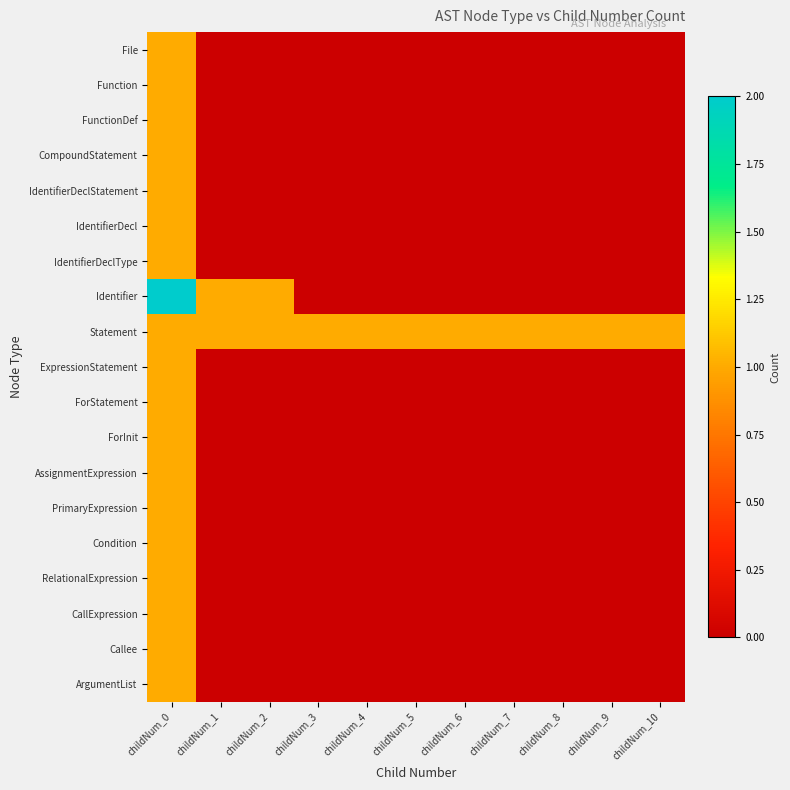

Which series changed the most between childNum_2 and childNum_4?

Identifier